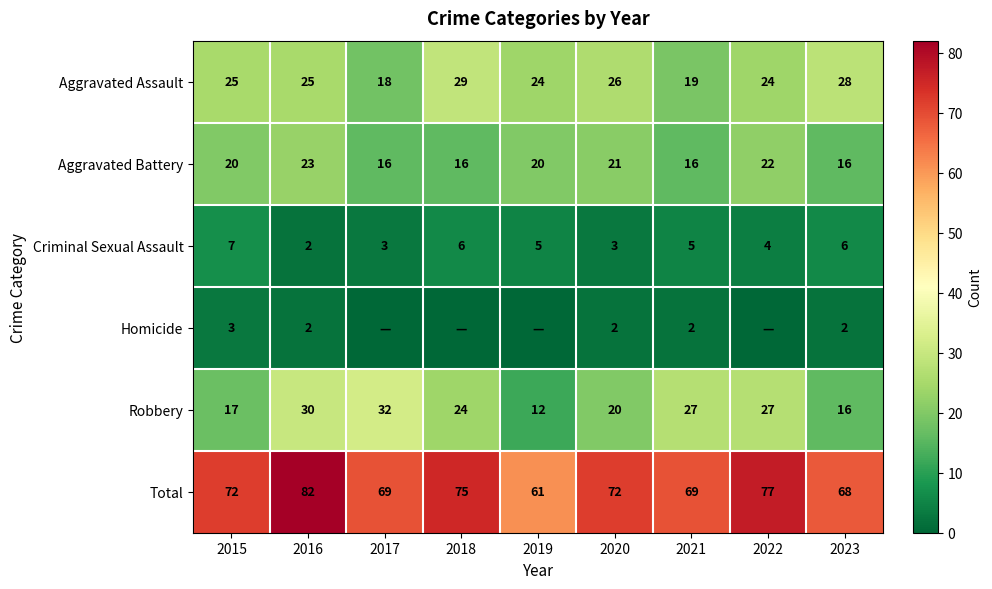

What is the approximate value of Aggravated Battery at 2022?

22